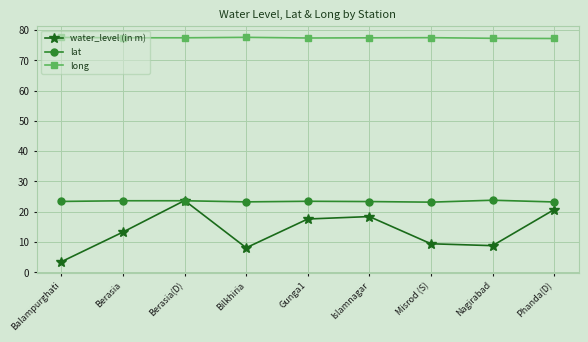

The value of long at Misrod (S) is 77.5. True or false?

True